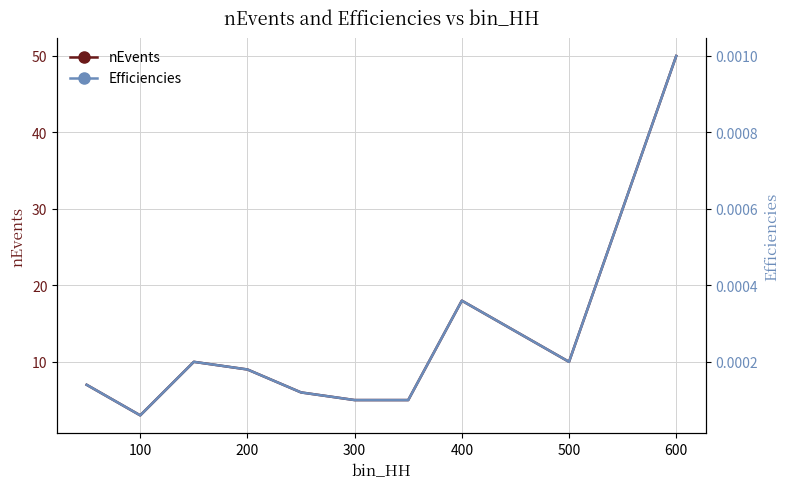

Is it true that nEvents equals 30 at 400?

False